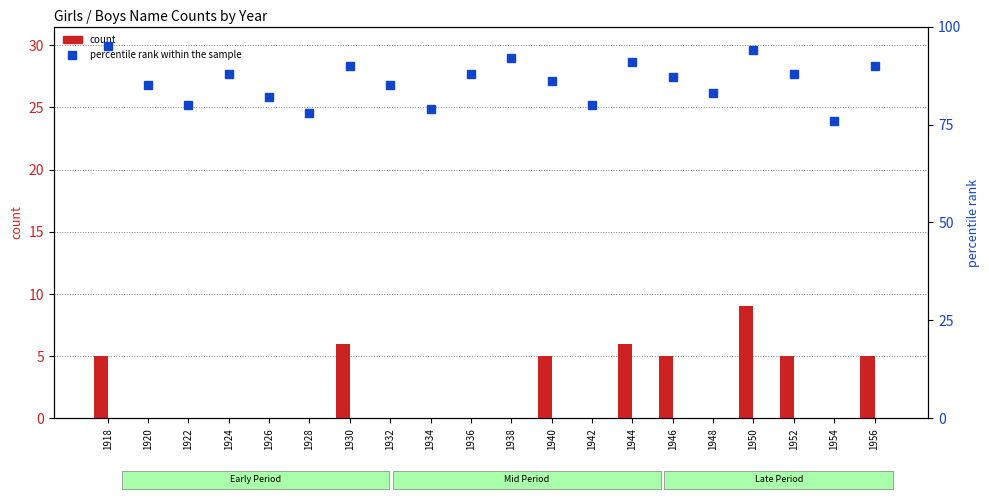

Where is Girls (count) nearest to the value 4?

1918